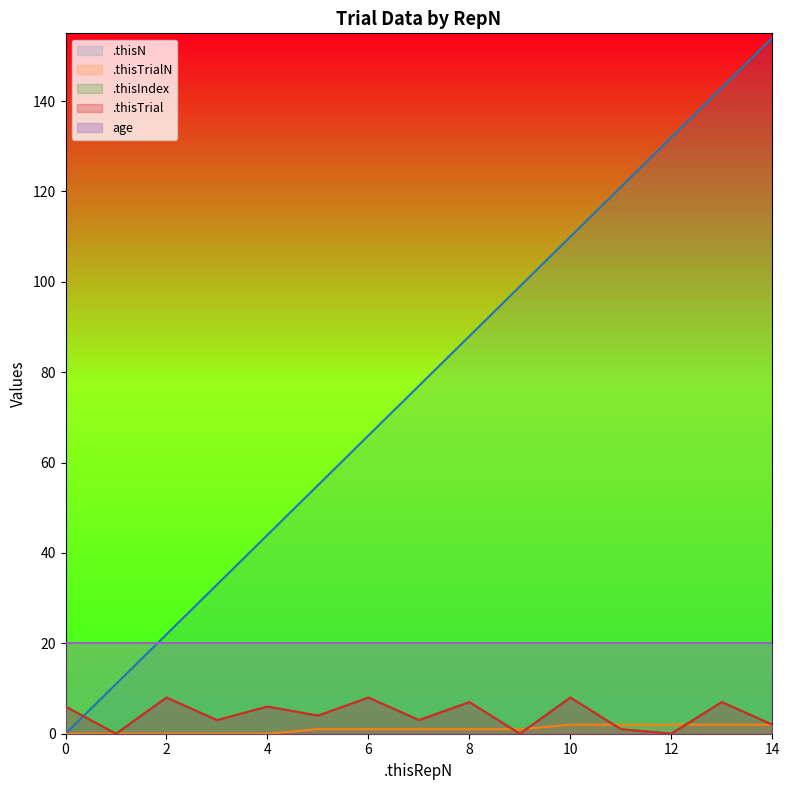

At which label does .thisIndex reach its peak?

2